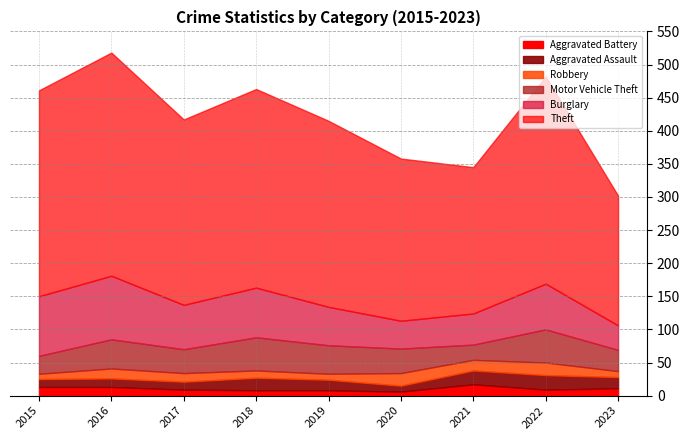

Reading left to right, transcribe all the data shown in this chart.

Theft: 311	337	280	300	281	245	221	313	196
Burglary: 90	96	67	75	58	42	47	69	37
Motor Vehicle Theft: 27	44	36	50	43	37	23	50	32
Robbery: 8	15	13	11	9	19	16	19	9
Aggravated Assault: 12	13	12	19	16	9	21	22	17
Aggravated Battery: 13	13	9	8	8	6	17	9	11